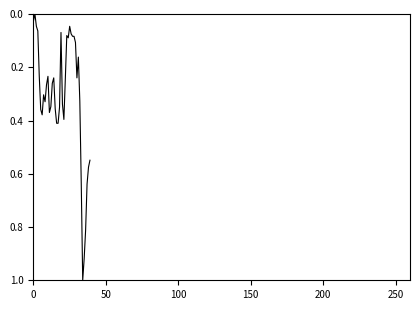

What is the maximum value shown in the chart?

1.0